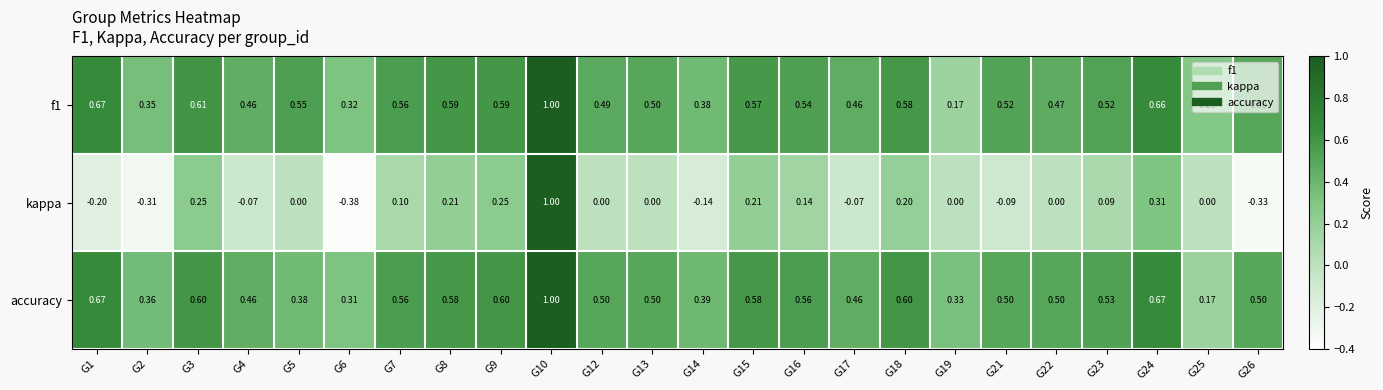

What is the spread (max minus min) of values at G21?

0.6